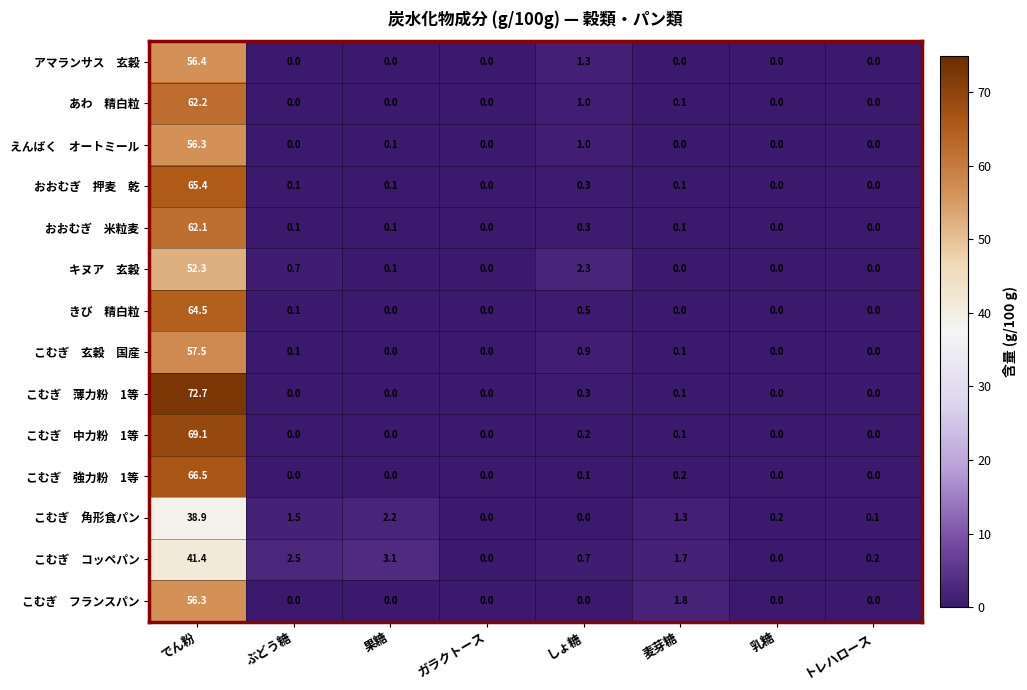

Count the number of data series in this chart.

14